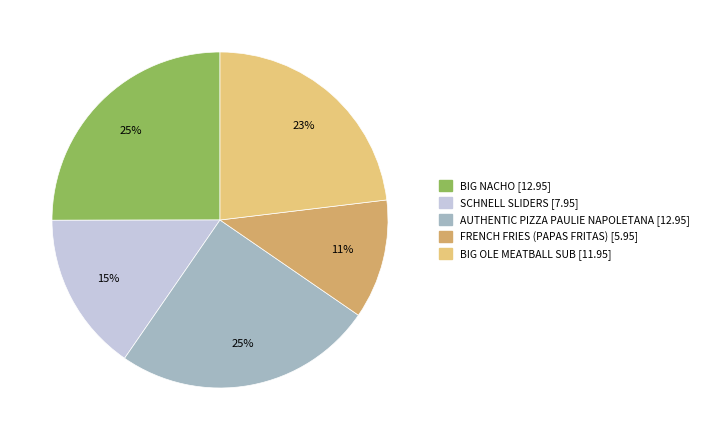

Do SCHNELL SLIDERS and FRENCH FRIES (PAPAS FRITAS) together represent more than half of the pie?

No